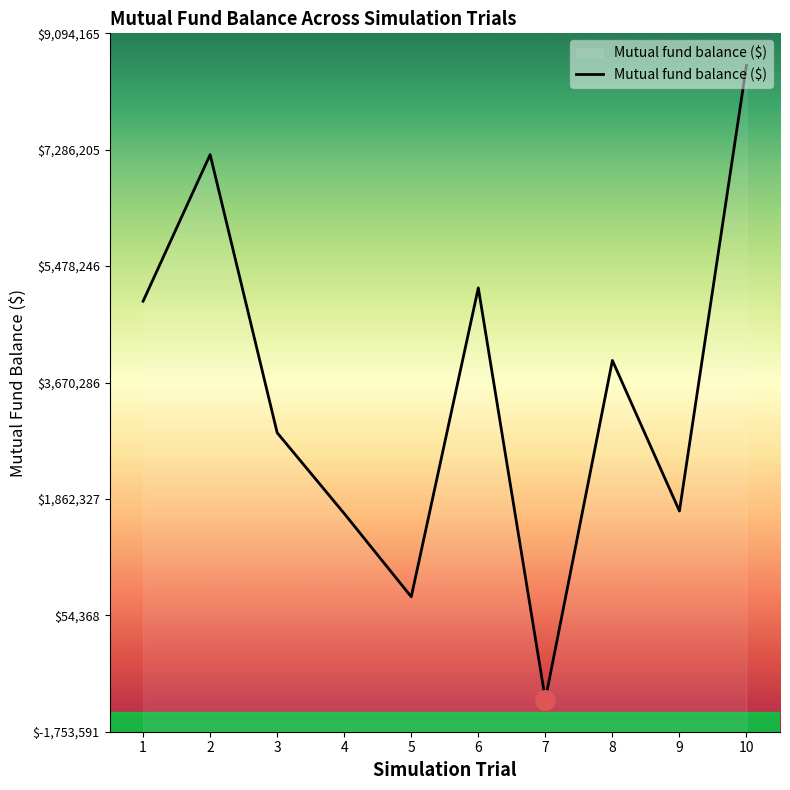

What is the sum of the values at 3 and 5?

3232069.4